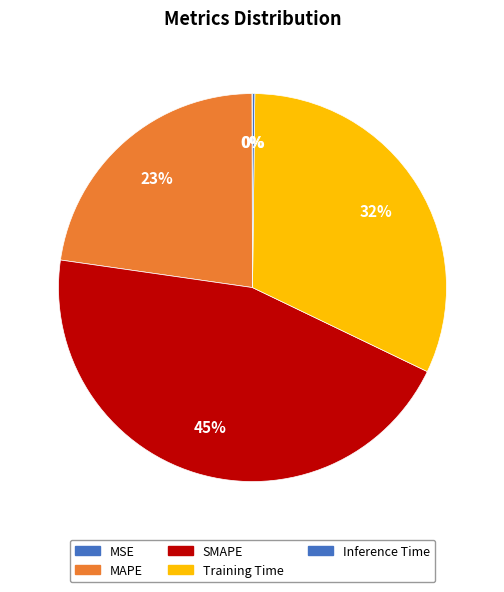

To the nearest percent, what percentage of the pie is MAPE?

23%